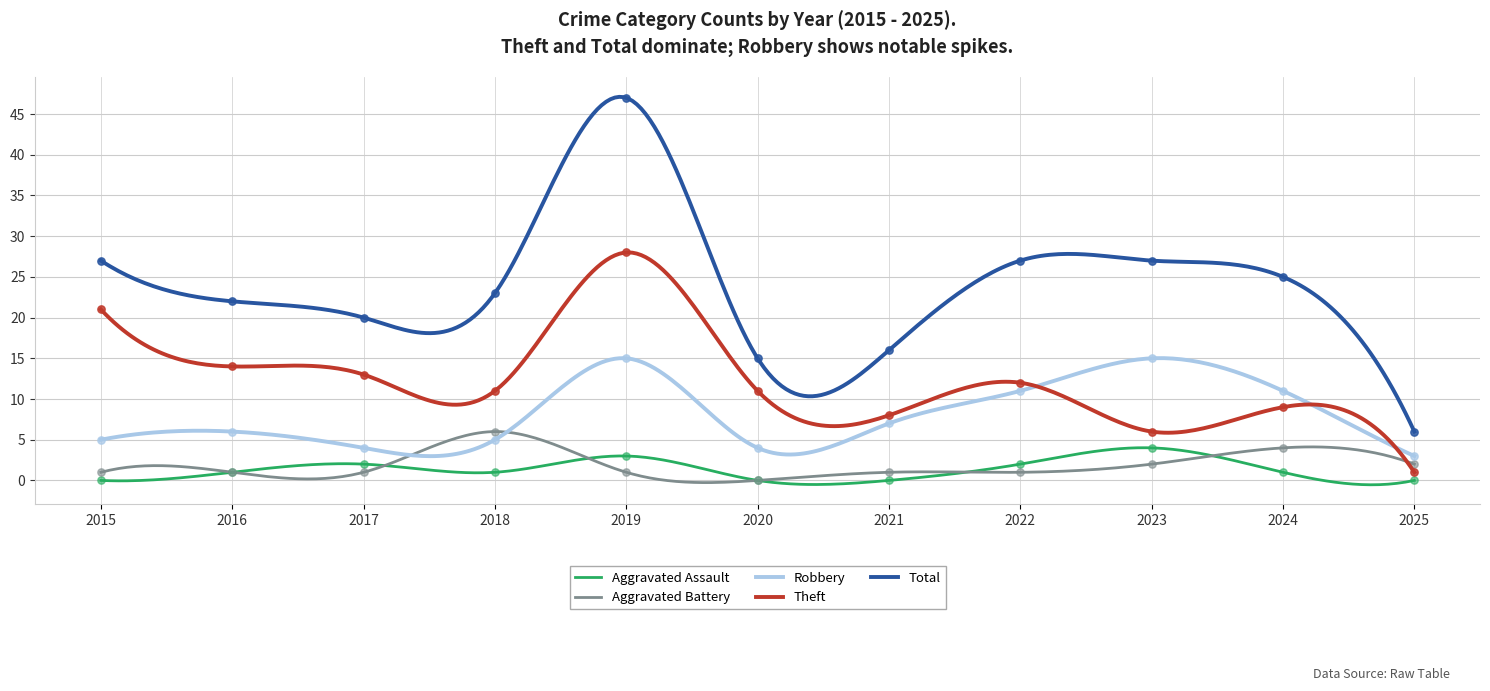

Is the value of Aggravated Battery at 2021 greater than the value of Total at 2019?

No